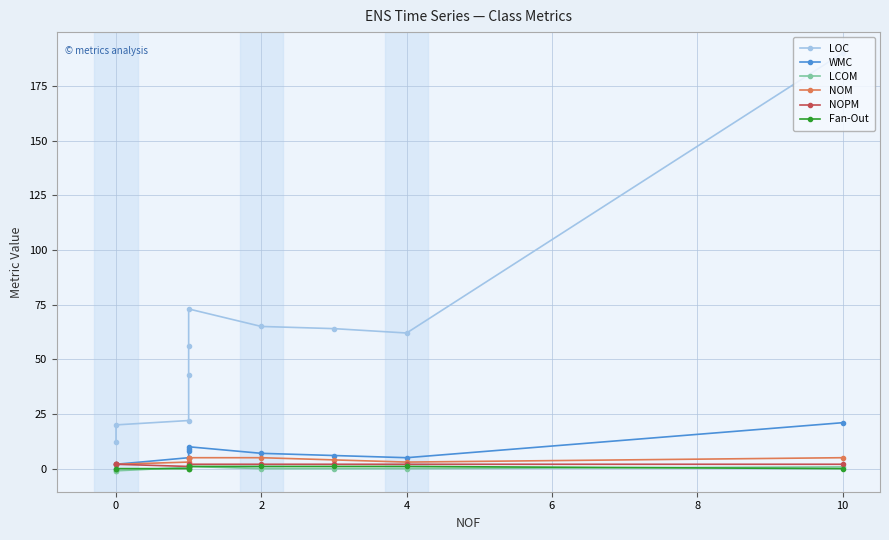

Which series has the largest total across all categories?

LOC